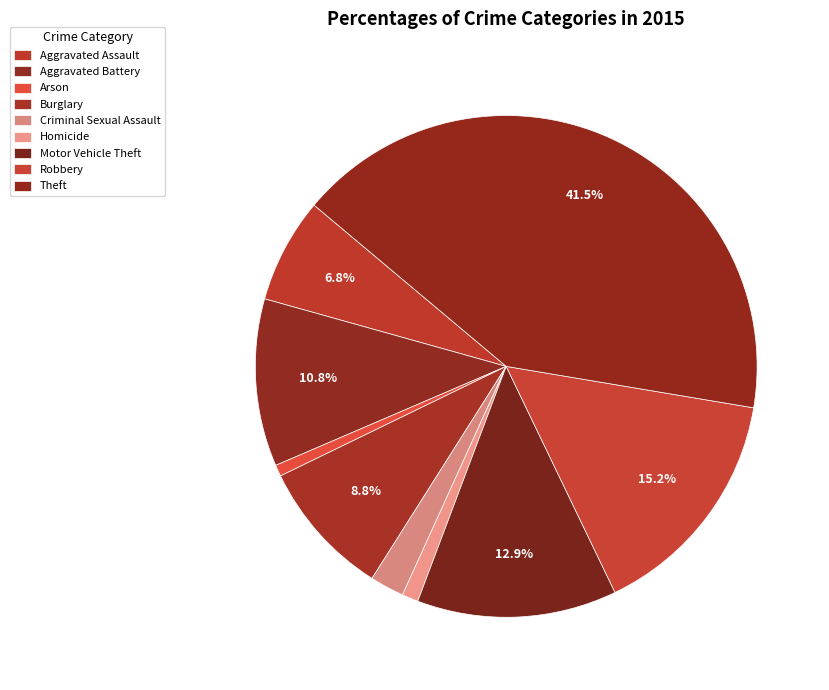

Does any single category account for the majority?

No